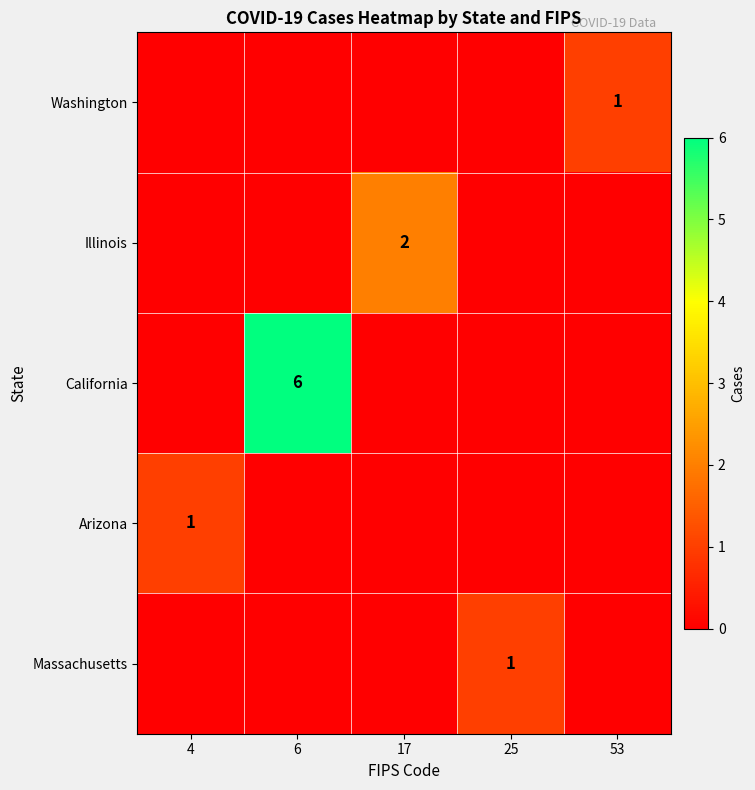

What is the total value across all series at 17?

2